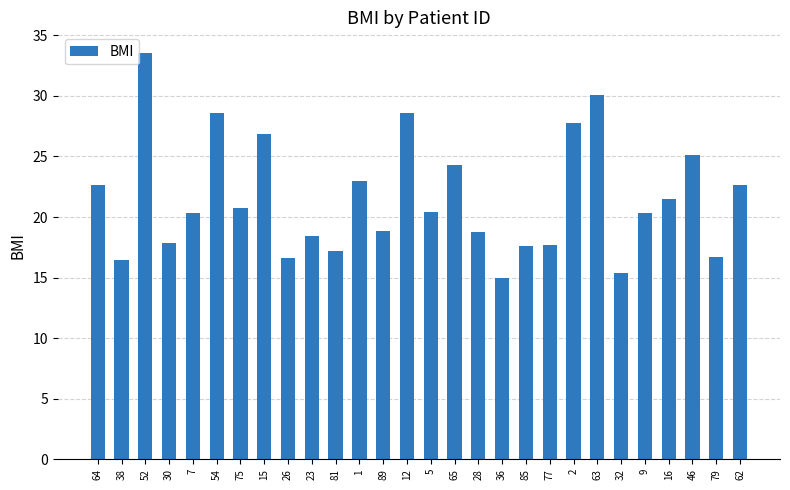

At which category does the chart reach its peak across all series?

52